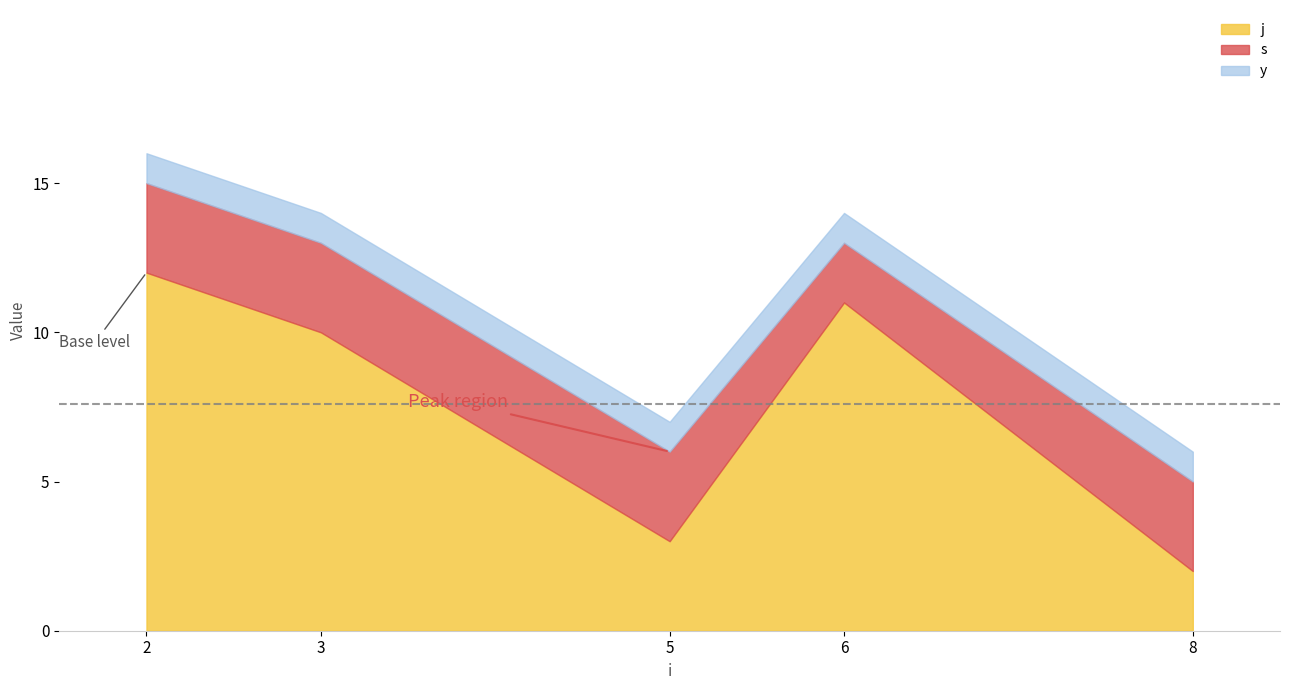

What is the difference between the highest and lowest values at 5?

2